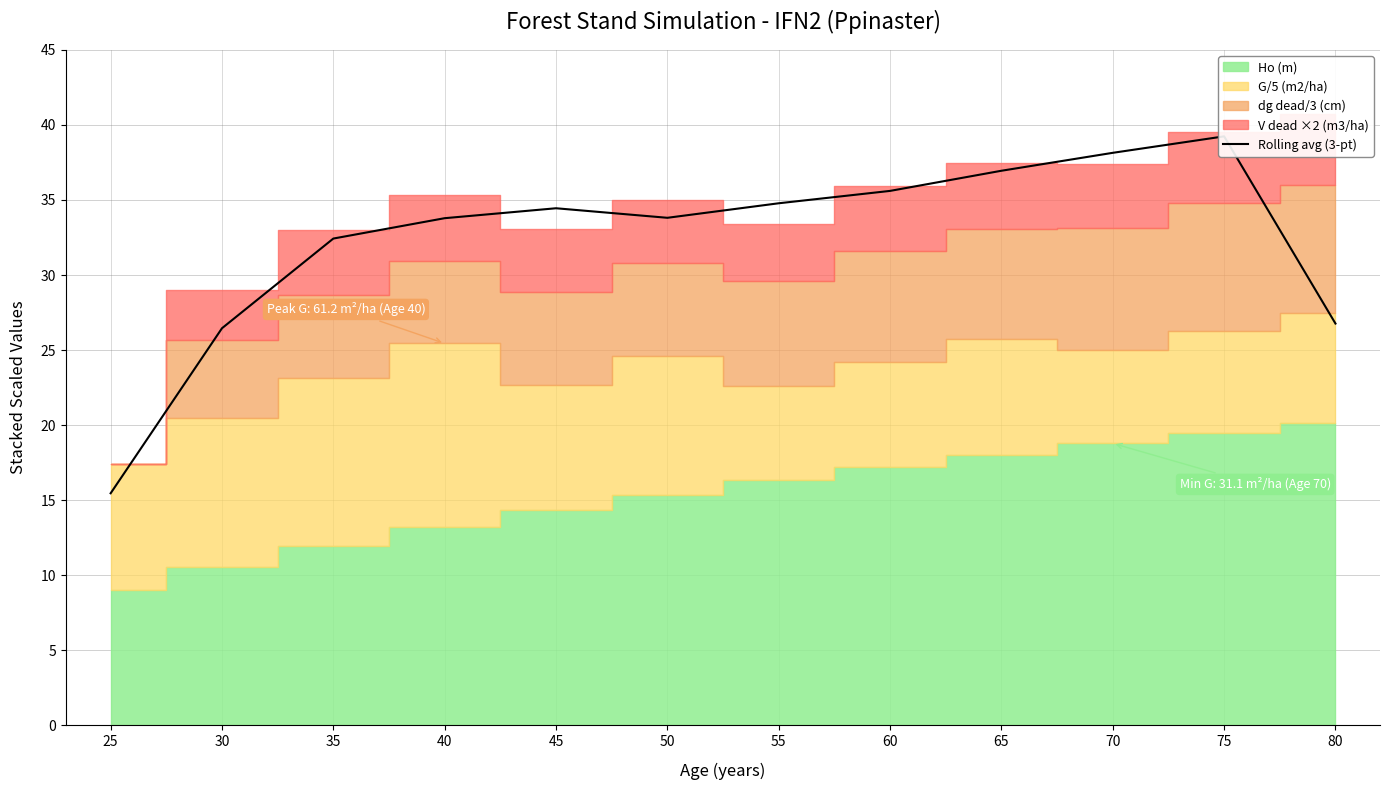

How many points are lower than both their immediate neighbors (excluding endpoints)?

1